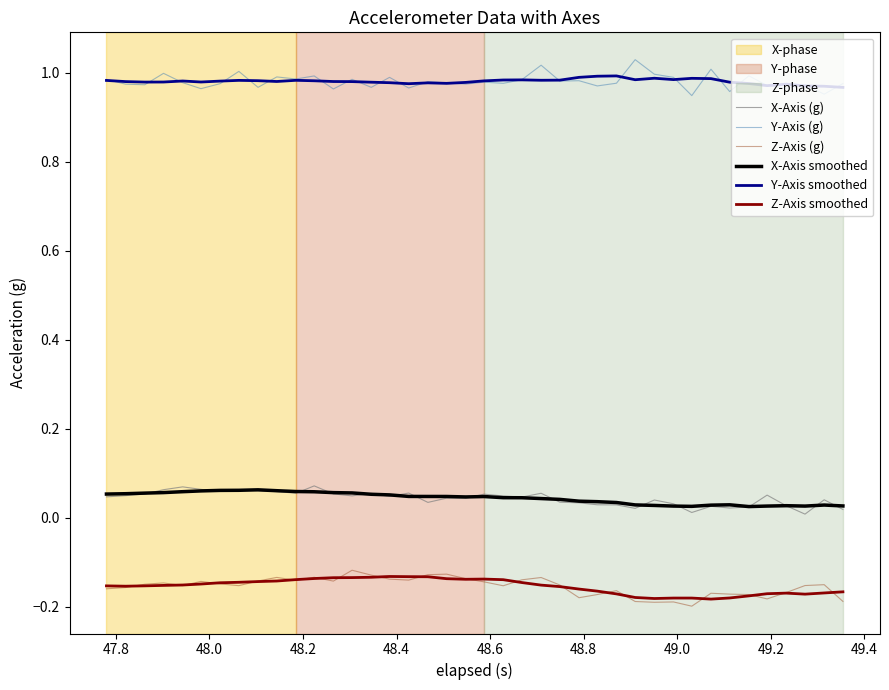

True or false: Z-Axis smoothed and X-Axis (g) cross at least once.

False